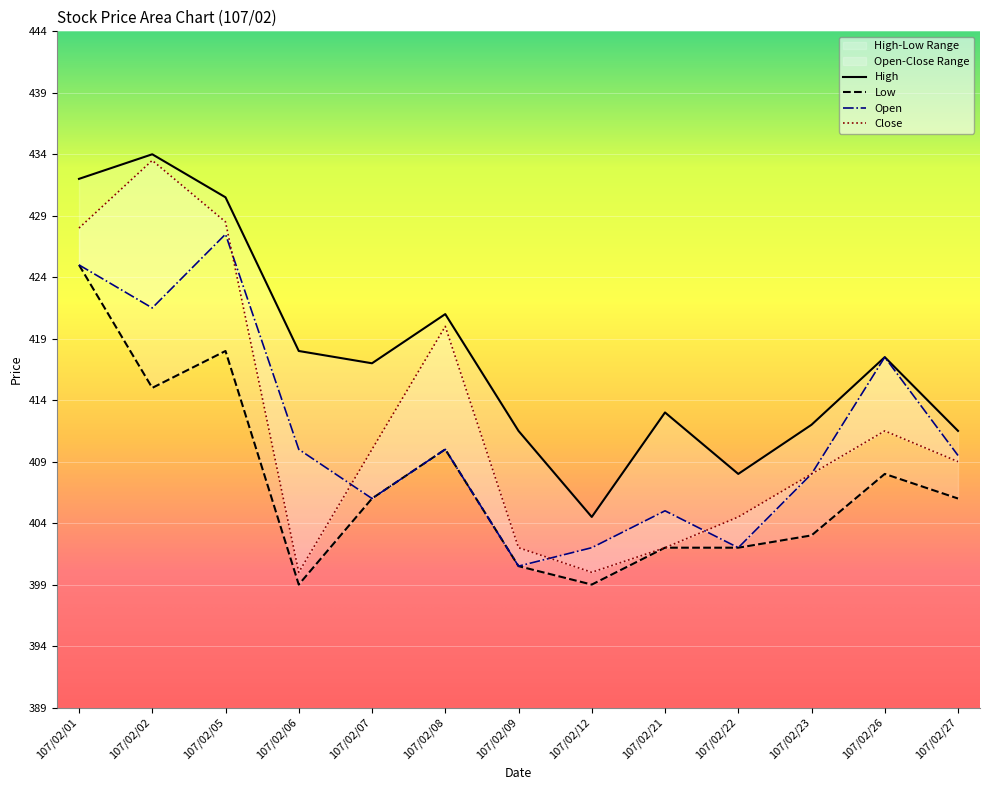

Rank the series by their maximum value, from highest to lowest.

High, Close, Open, Low